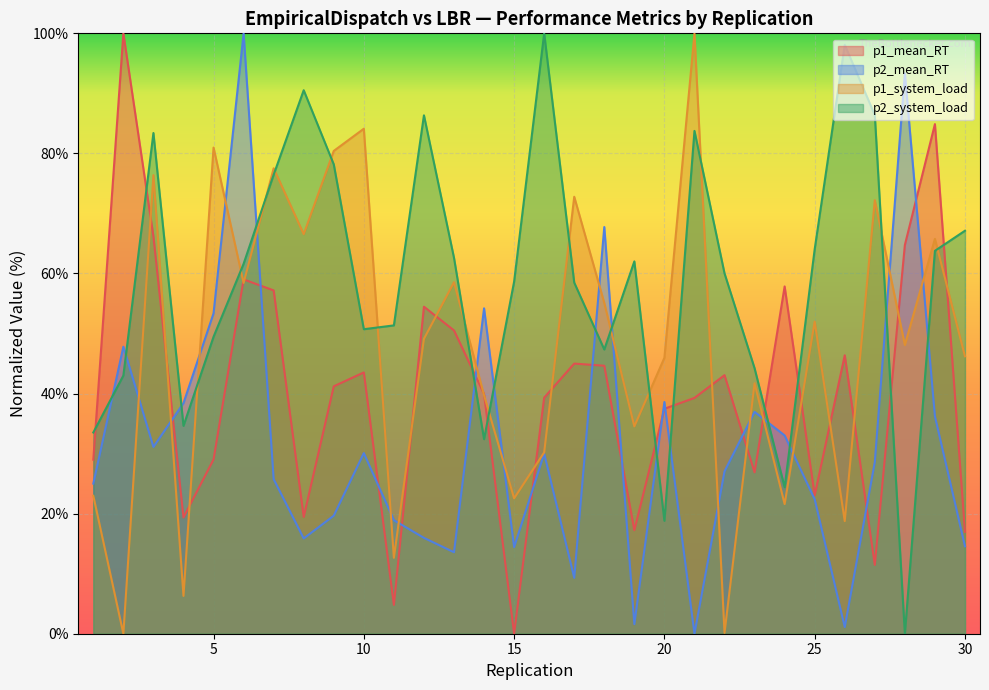

Rank the series by their maximum value, from lowest to highest.

p1_mean_RT, p2_mean_RT, p1_system_load, p2_system_load